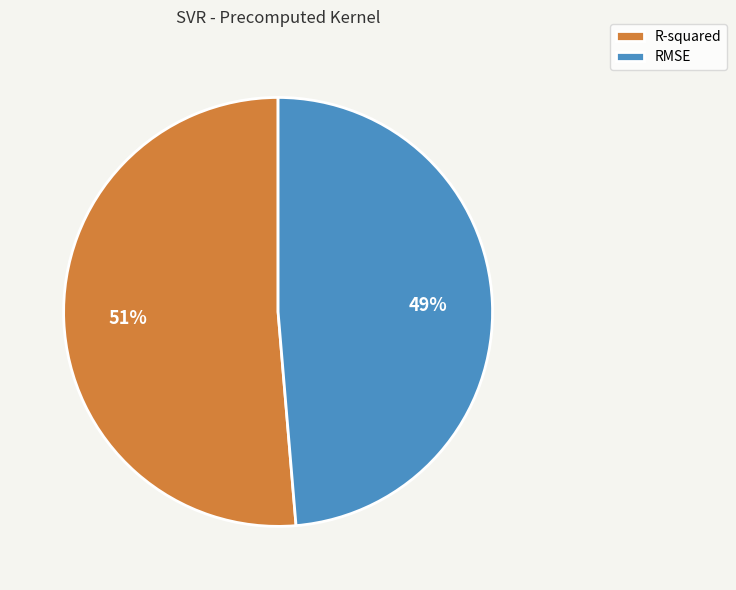

Which category accounts for the majority?

R-squared